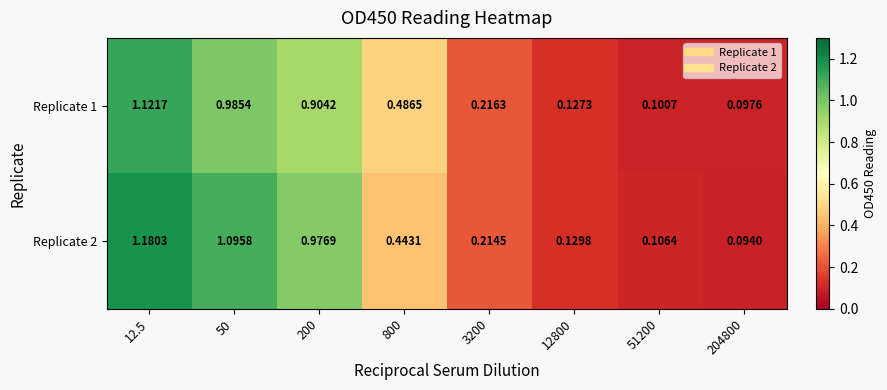

Is the value of Replicate 1 at 200 greater than the value of Replicate 2 at 3200?

Yes